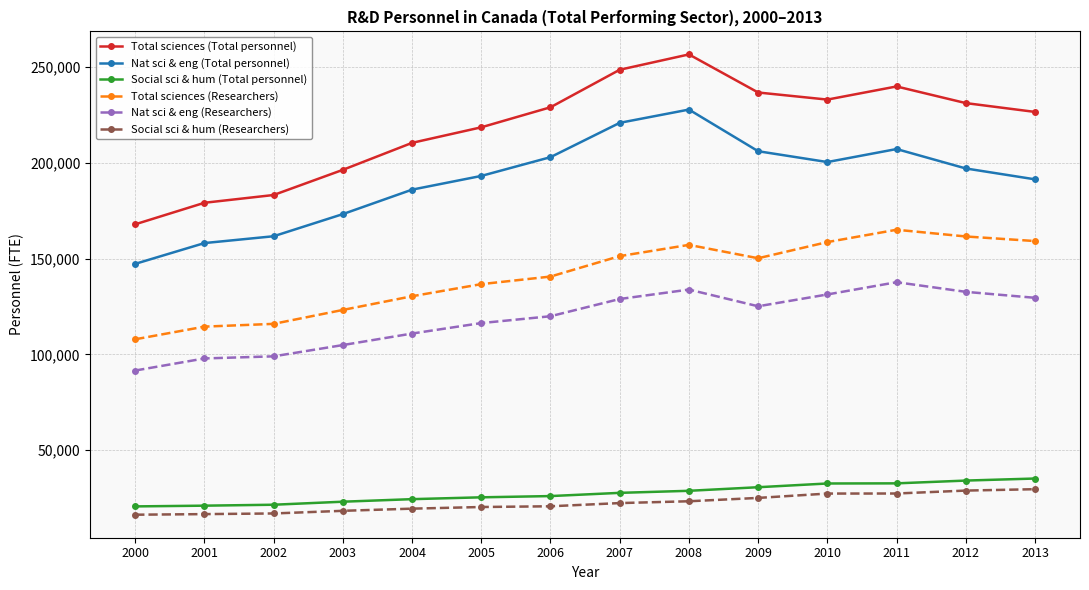

What are all the series names shown in the legend?

Total sciences (Total personnel), Nat sci & eng (Total personnel), Social sci & hum (Total personnel), Total sciences (Researchers), Nat sci & eng (Researchers), Social sci & hum (Researchers)